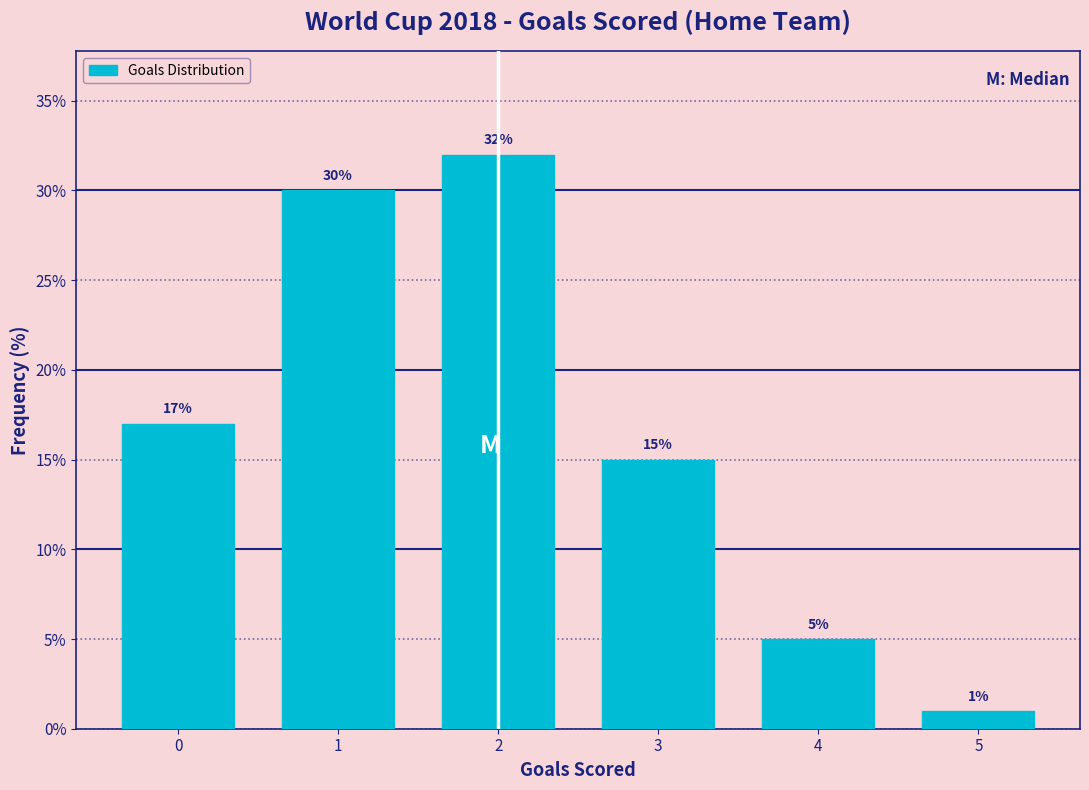

Reading right to left, list all the values displayed in this chart.

5=1	4=5	3=15	2=32	1=30	0=17